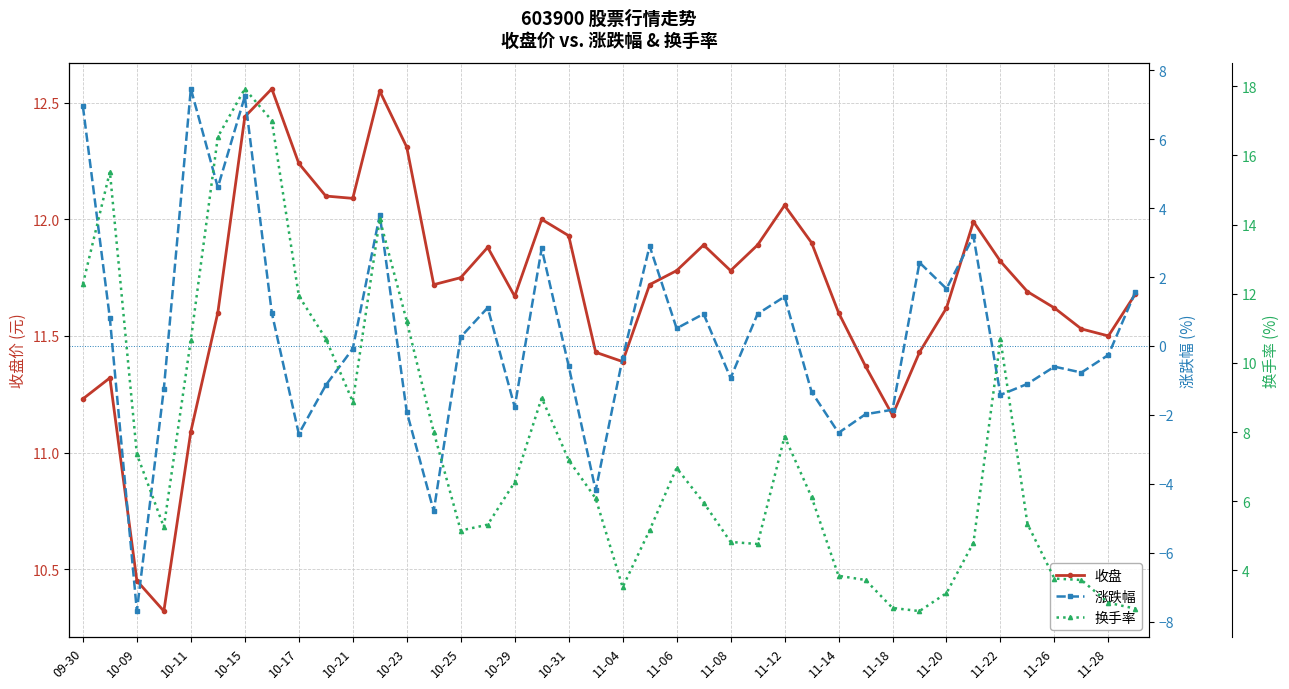

Where does the 收盘 series first go above 11?

09-30